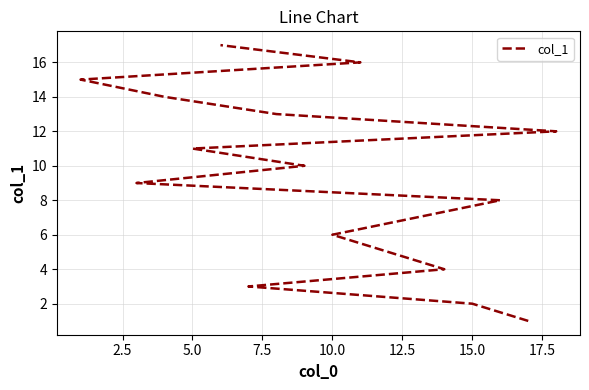

What is the difference between the maximum and minimum values?

16